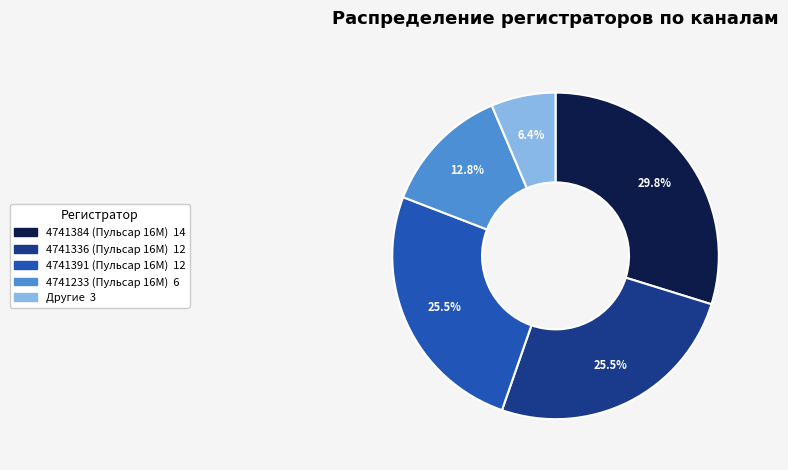

Is there any slice that represents more than half of the pie?

No